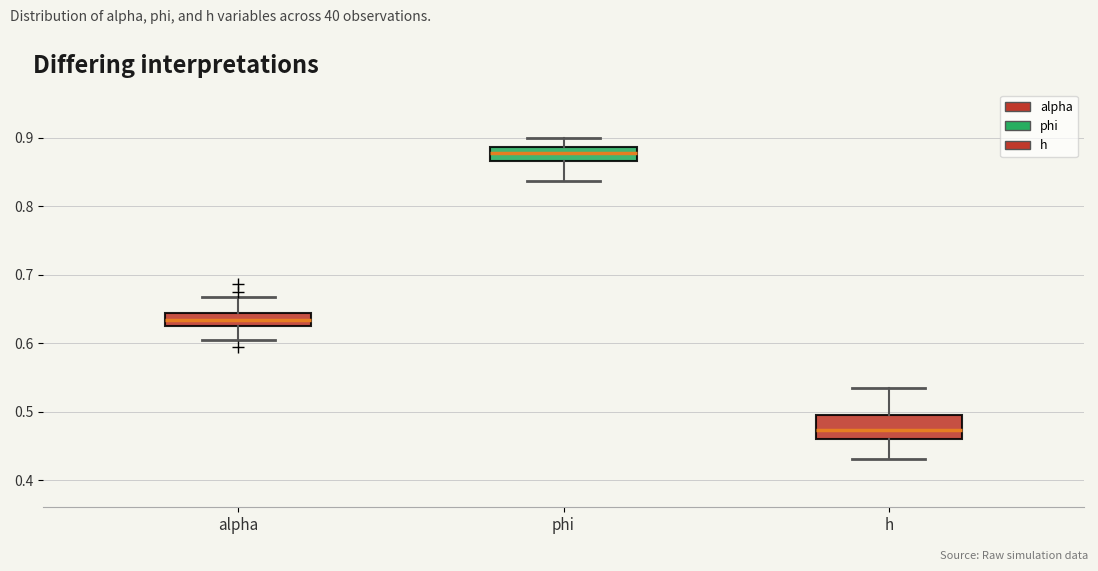

Which box has the highest median line?

phi